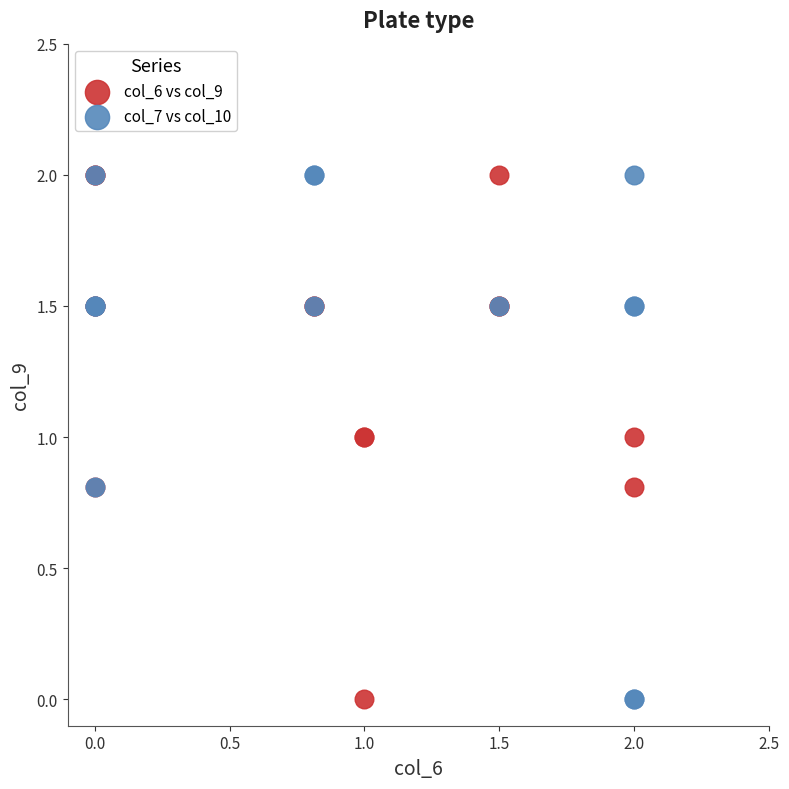

What are all the series names shown in the legend?

col_6 vs col_9, col_7 vs col_10